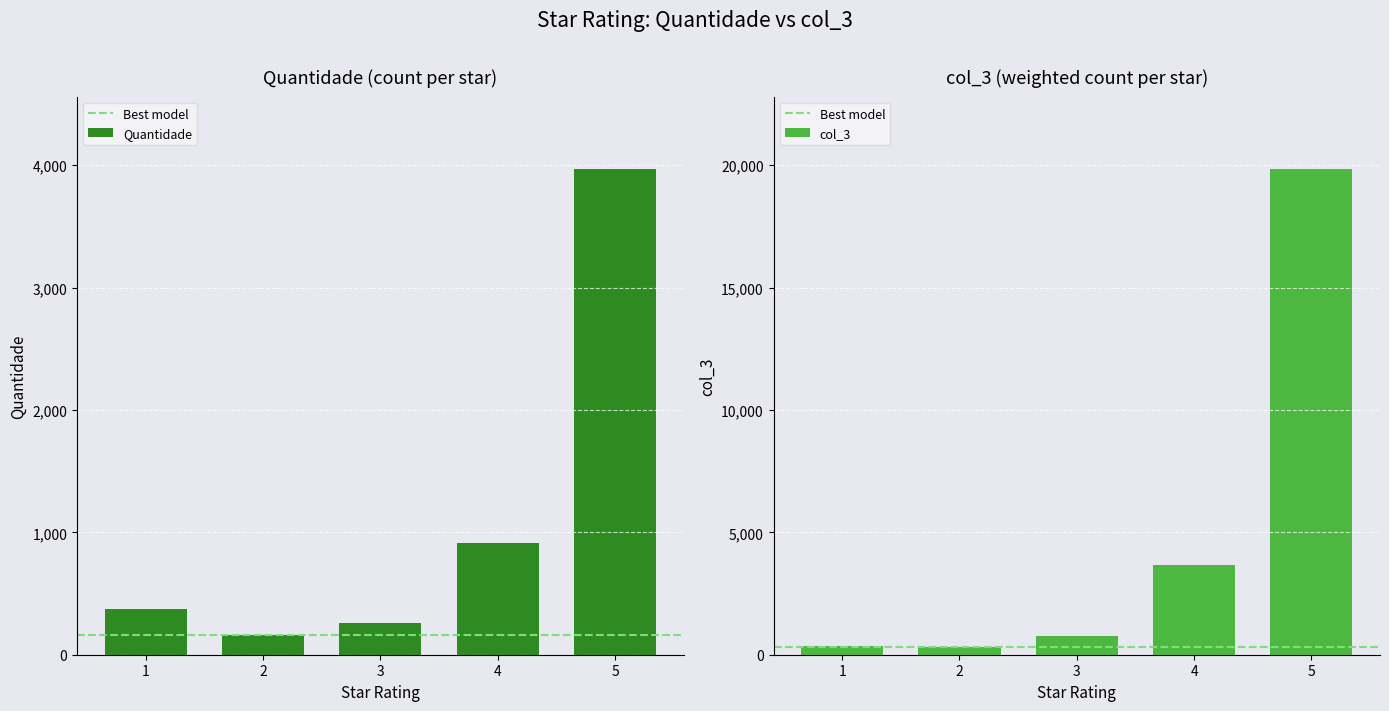

At which category does the chart reach its peak across all series?

5